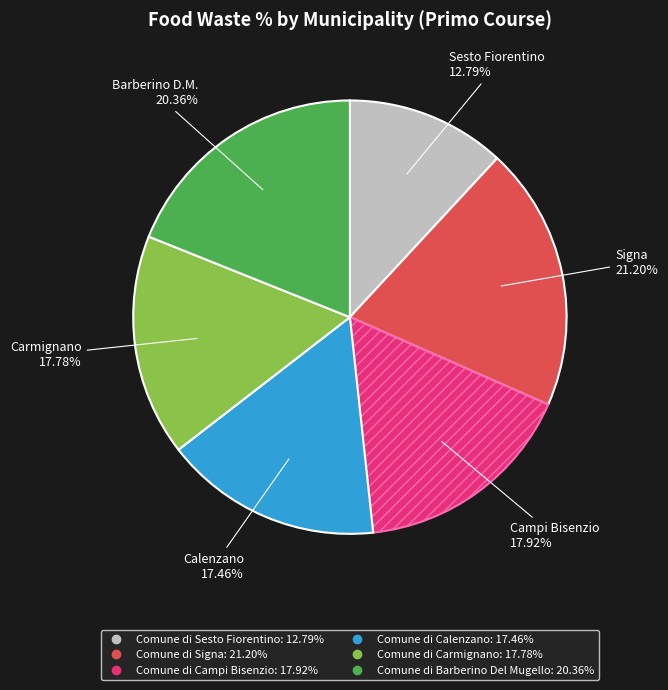

To the nearest percent, what is the difference between the largest and smallest slice percentages?

8%